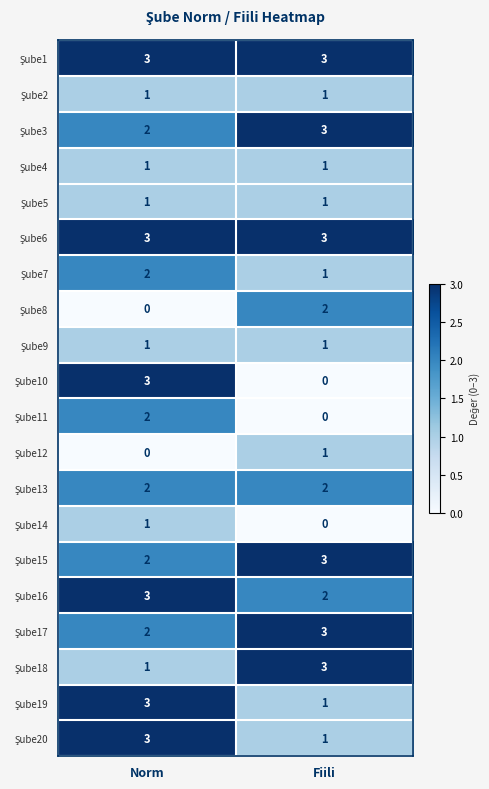

What is the spread (max minus min) of values at Fiili?

3